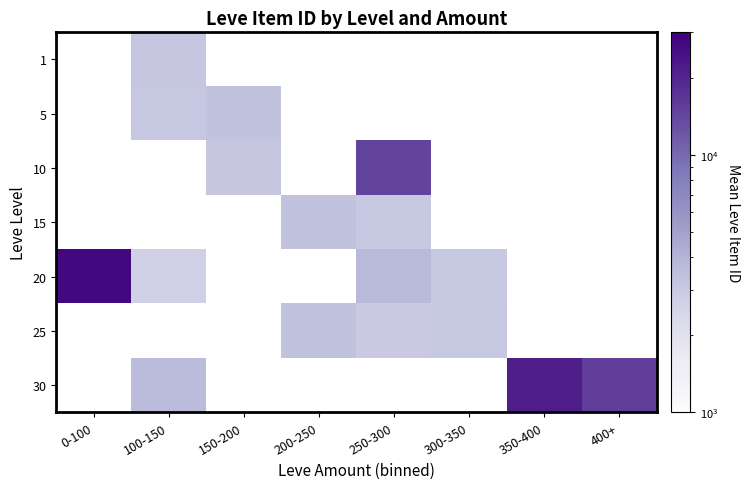

How many categories are shown in the chart?

8